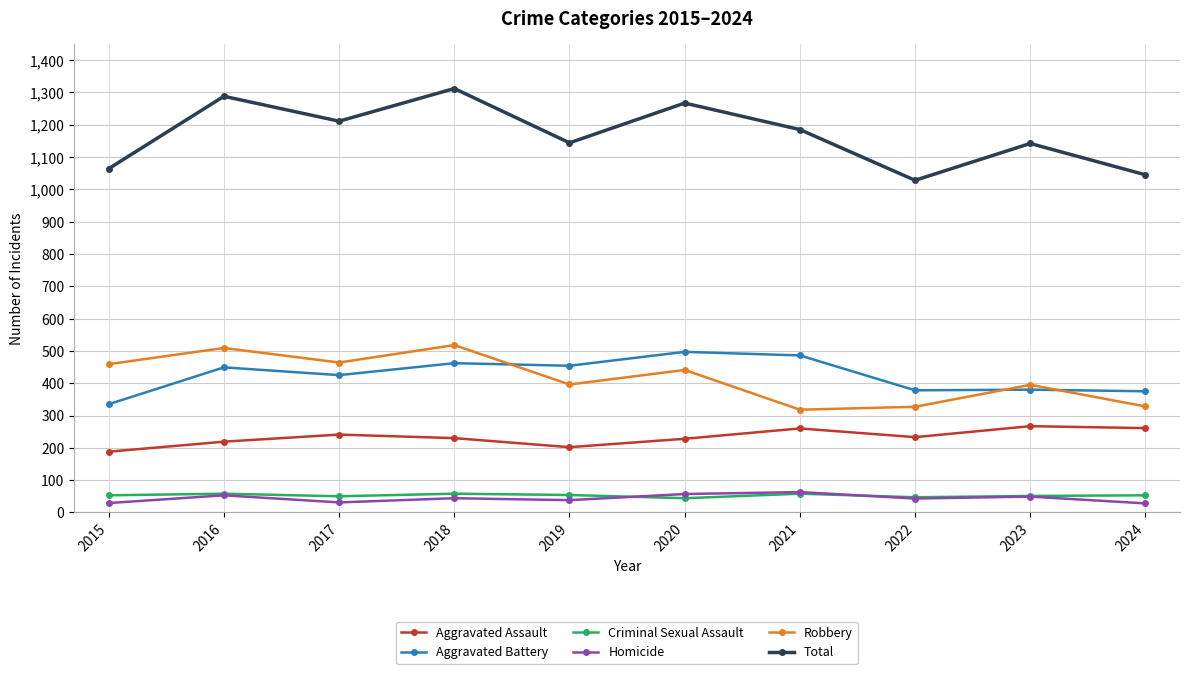

What is the total value across all series at 2020?

2534